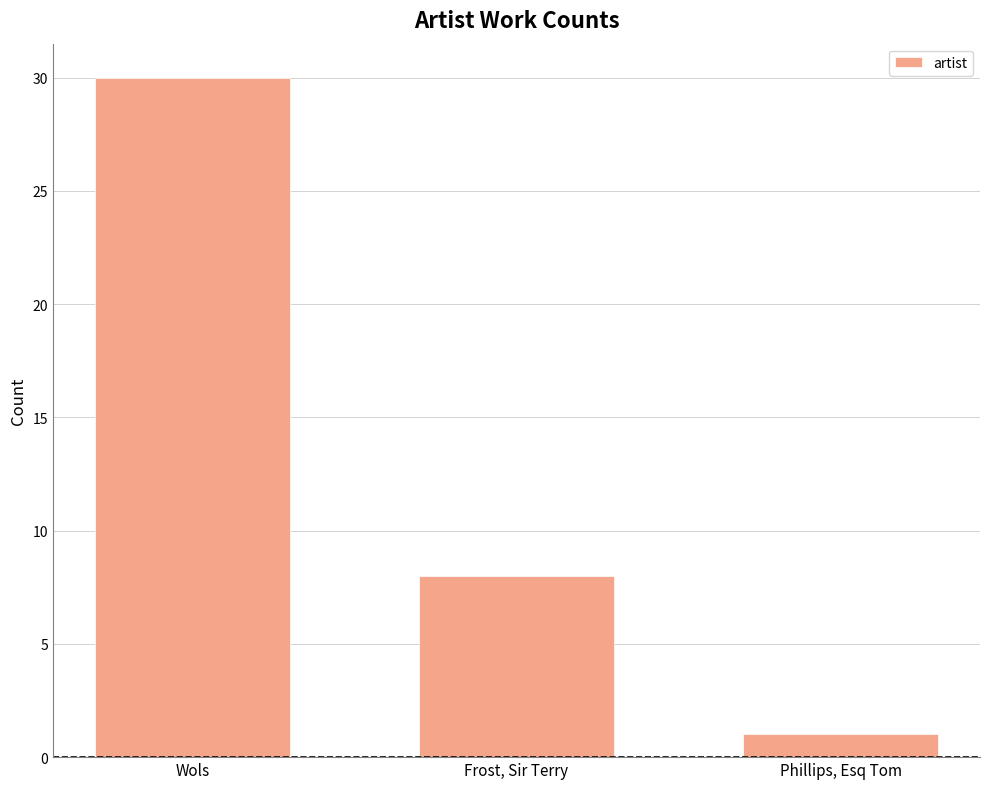

Count the number of categories in the chart.

3